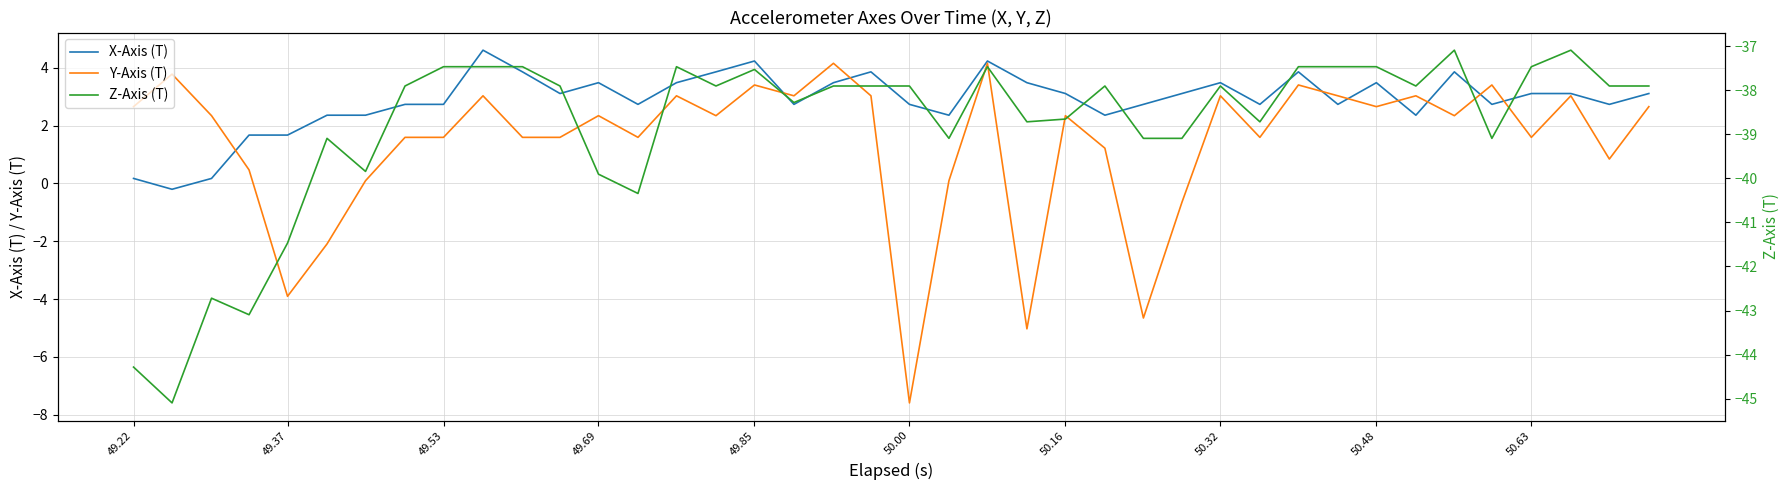

Where does the Y-Axis (T) series first go above 2?

49.22